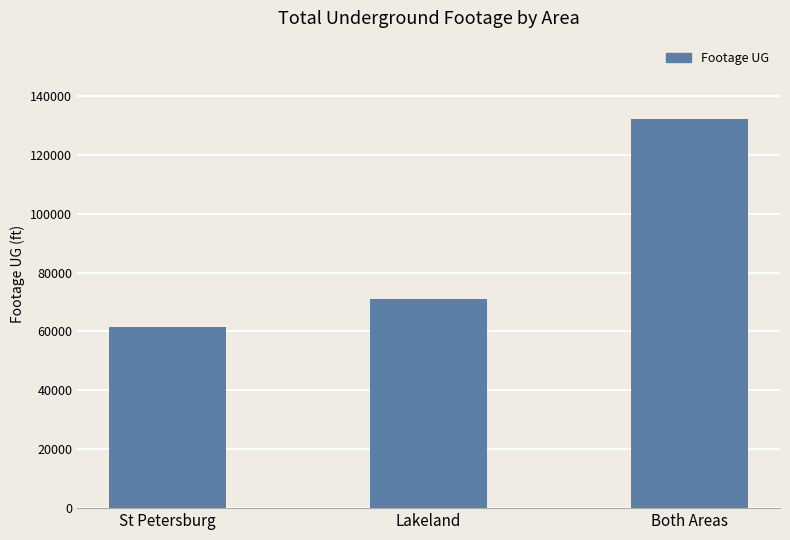

Reading left to right, list all the values displayed in this chart.

61381	70913	132294